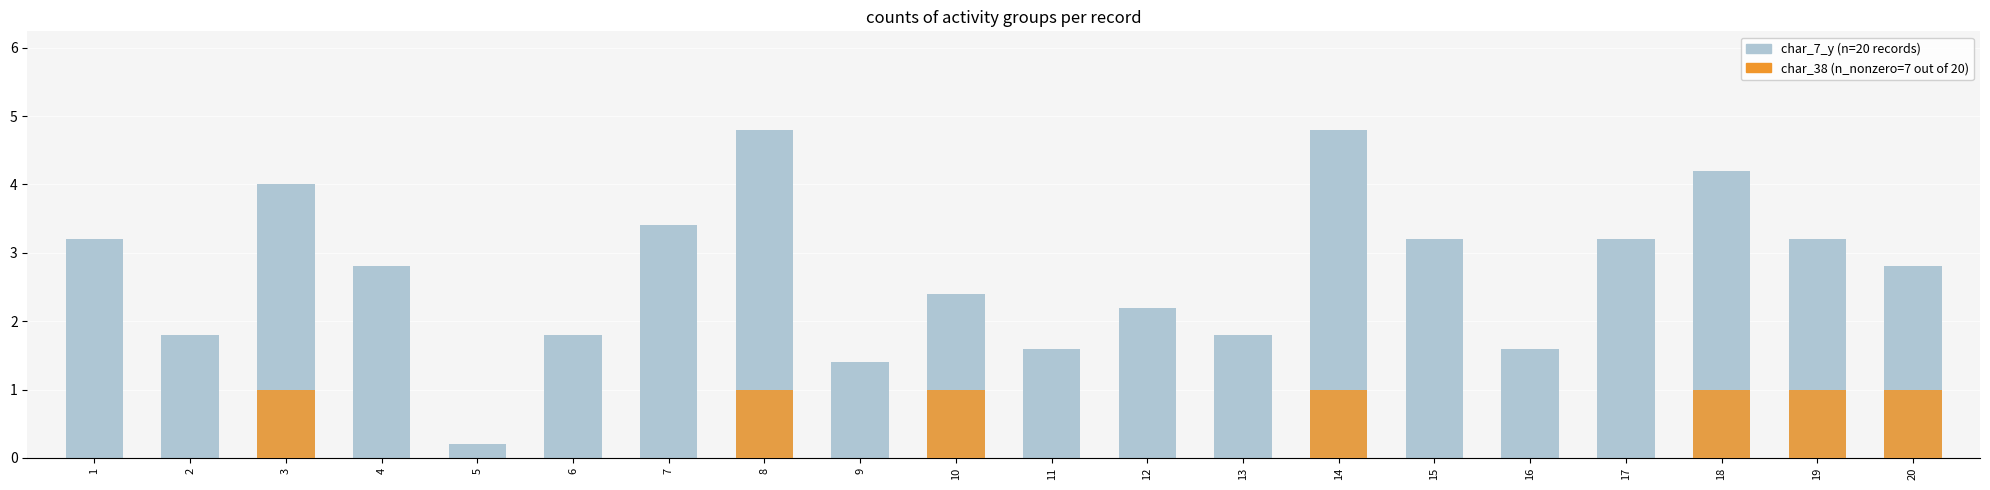

How many bars are there in total?

40